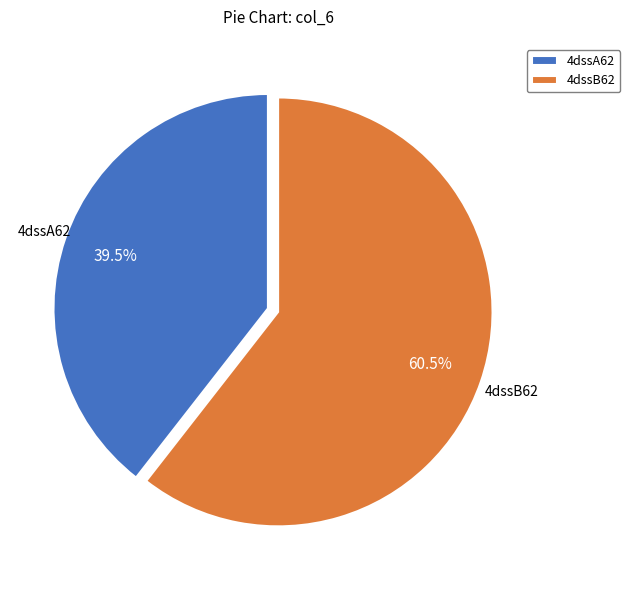

True or false: 4dssB62 accounts for 73% of the total.

False